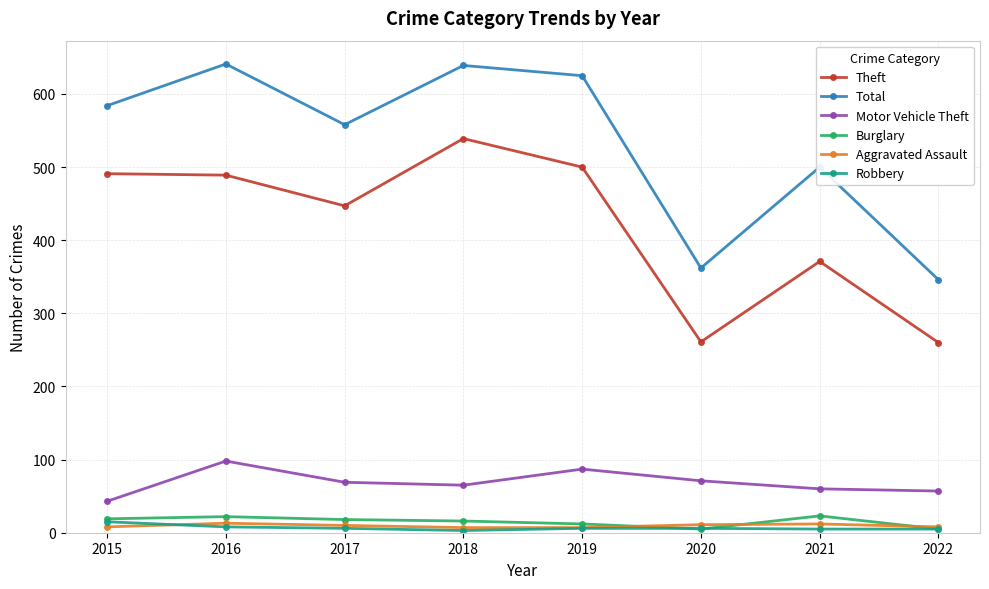

True or false: Motor Vehicle Theft and Aggravated Assault cross at least once.

False